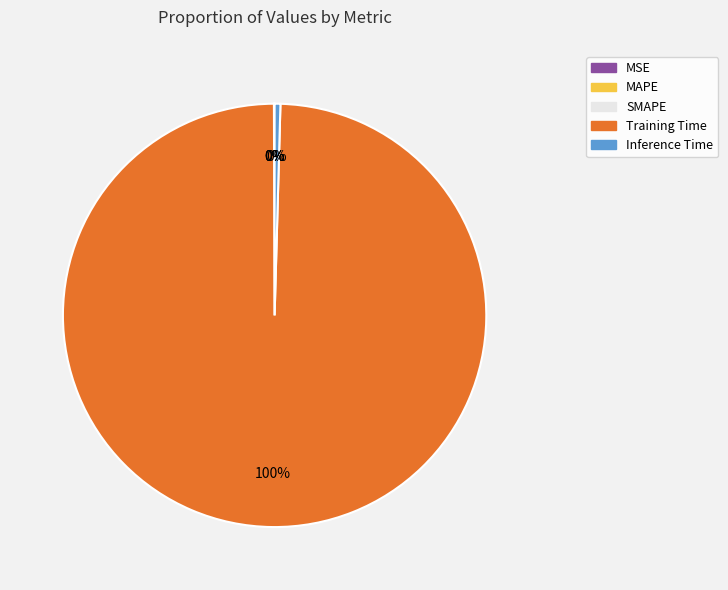

To the nearest percent, what is the average slice percentage?

20%